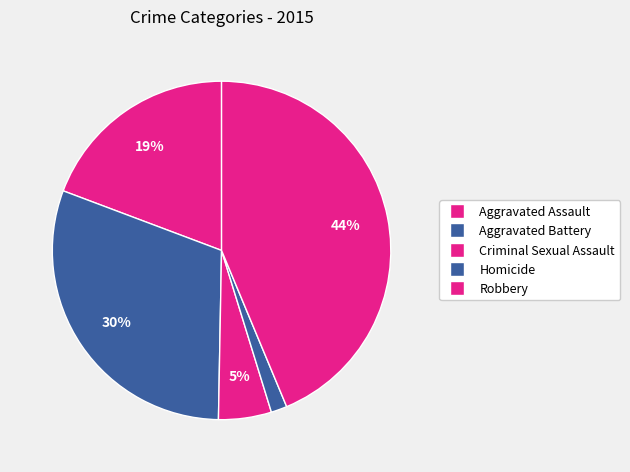

To the nearest percent, what is the combined percentage of Aggravated Assault and Homicide?

21%